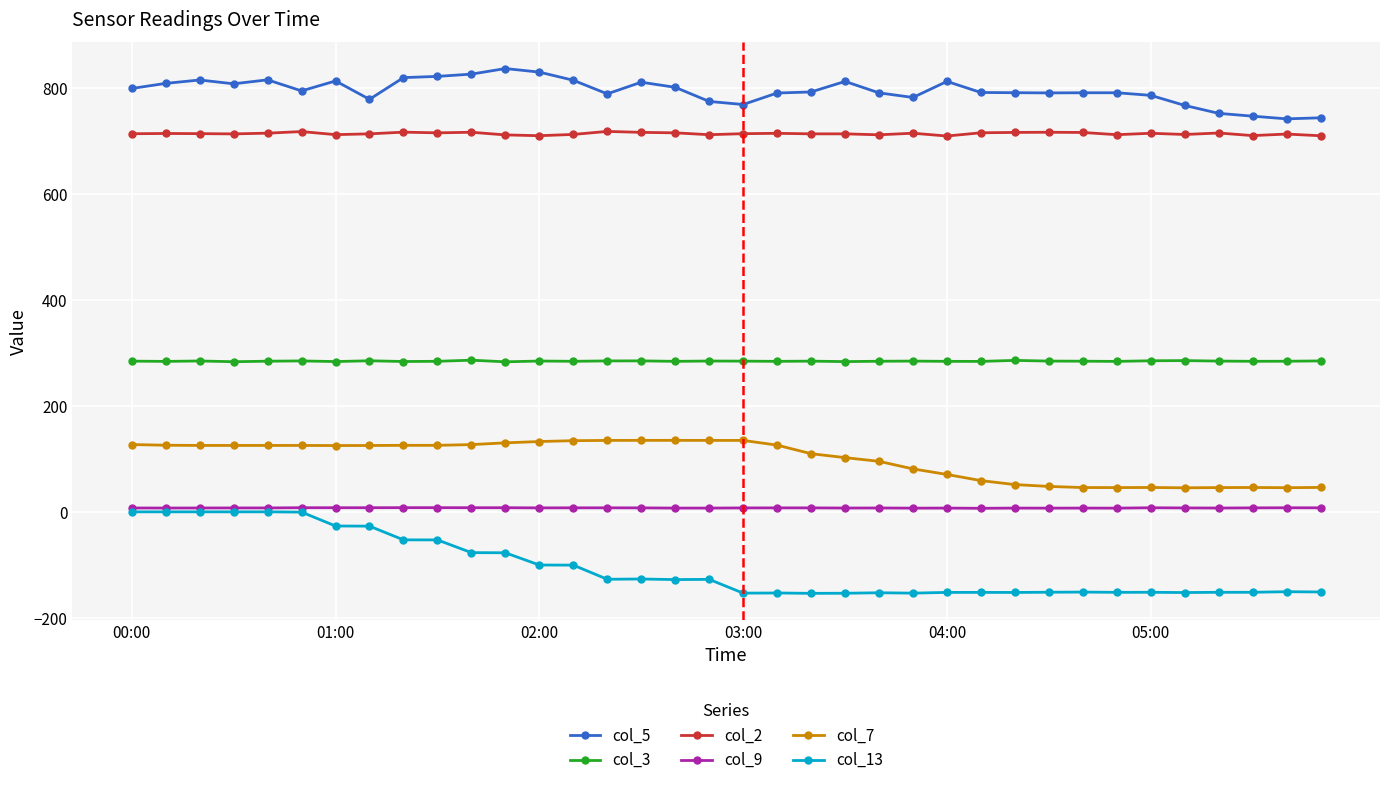

Which series has the largest total across all categories?

col_5